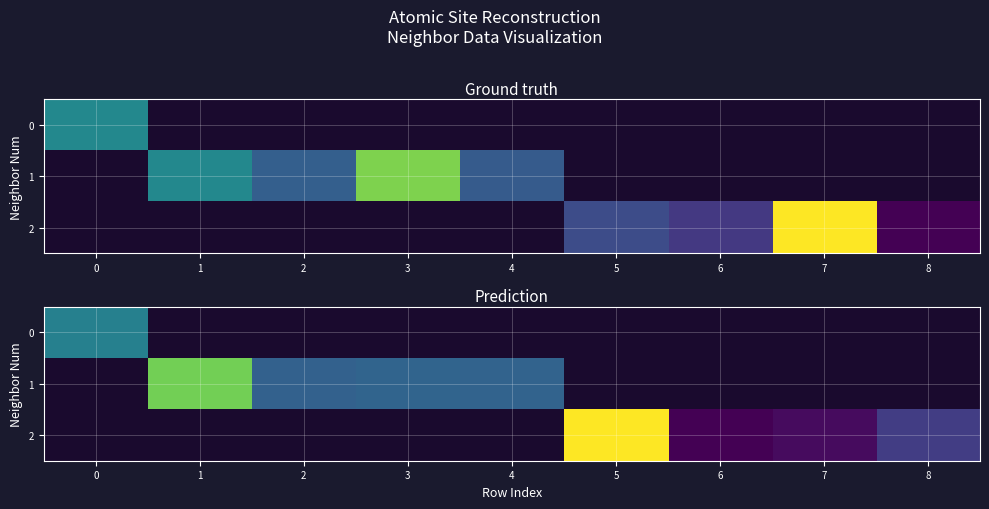

What value does the 1 series have at 1?

1.6